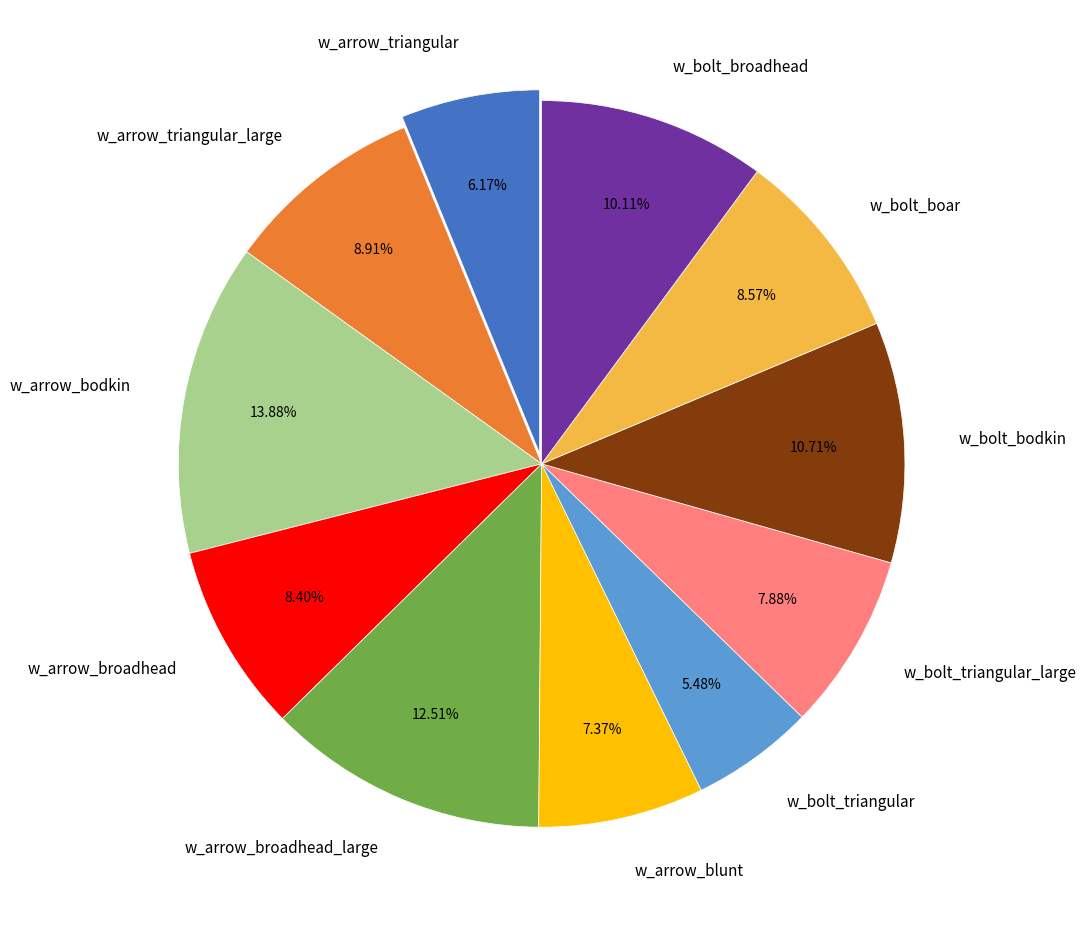

Between w_arrow_broadhead_large and w_bolt_bodkin, which is larger?

w_arrow_broadhead_large